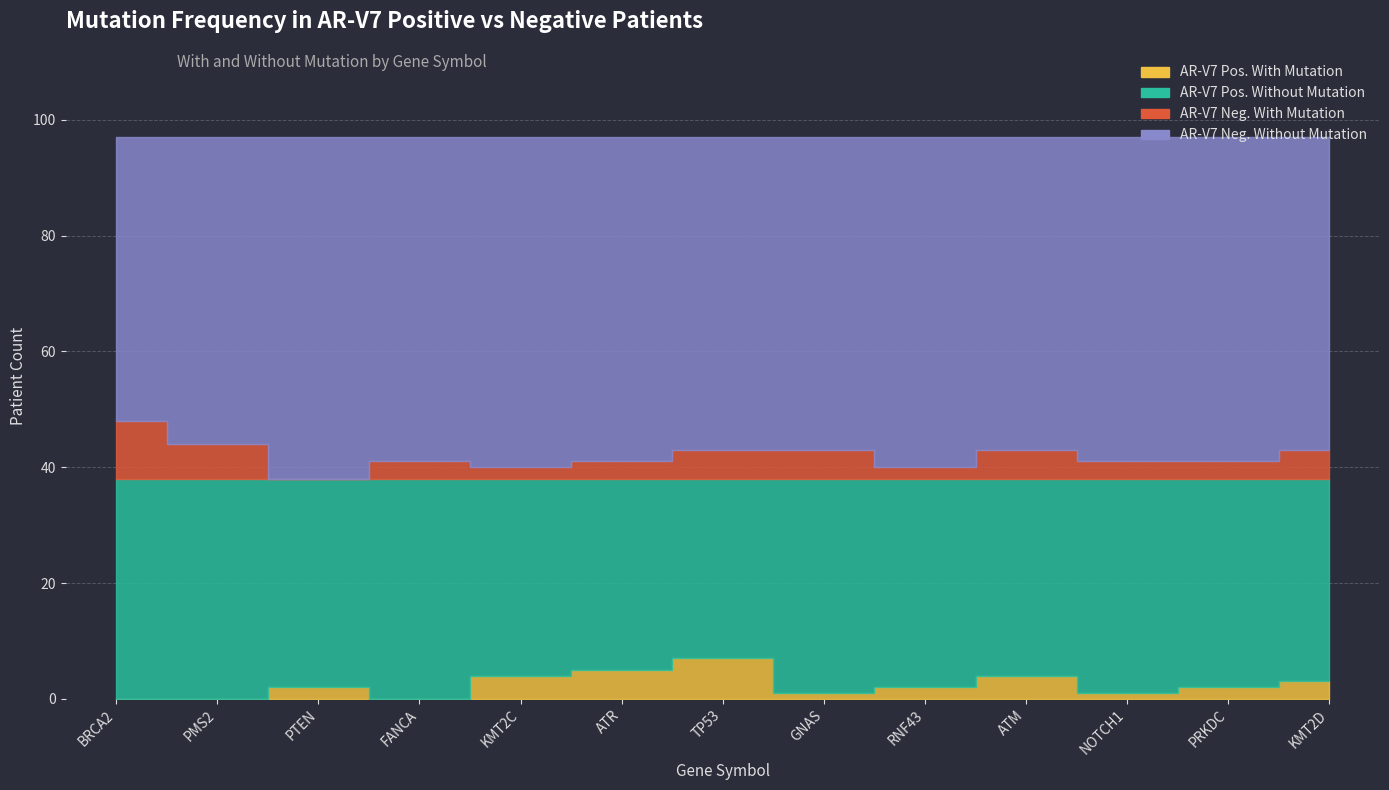

What is the spread (max minus min) of values at BRCA2?

49